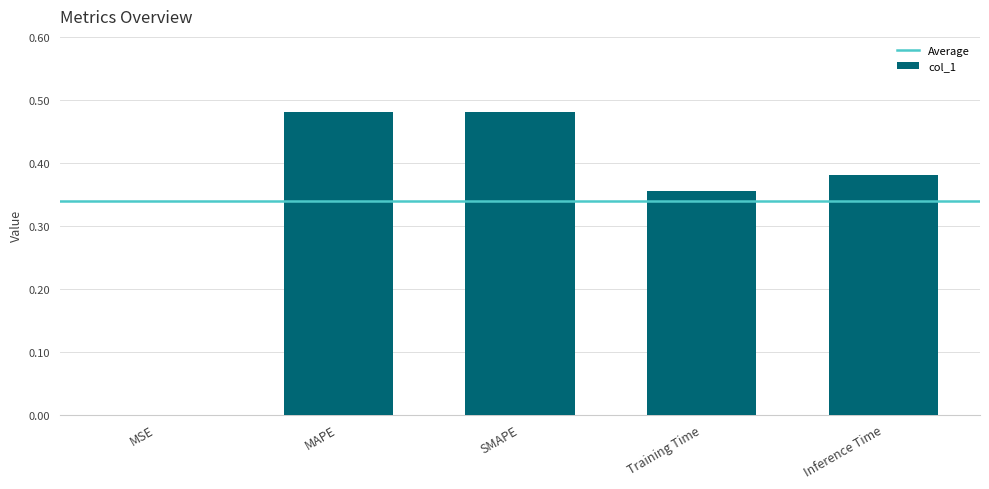

The value at Training Time is 0.2. True or false?

False